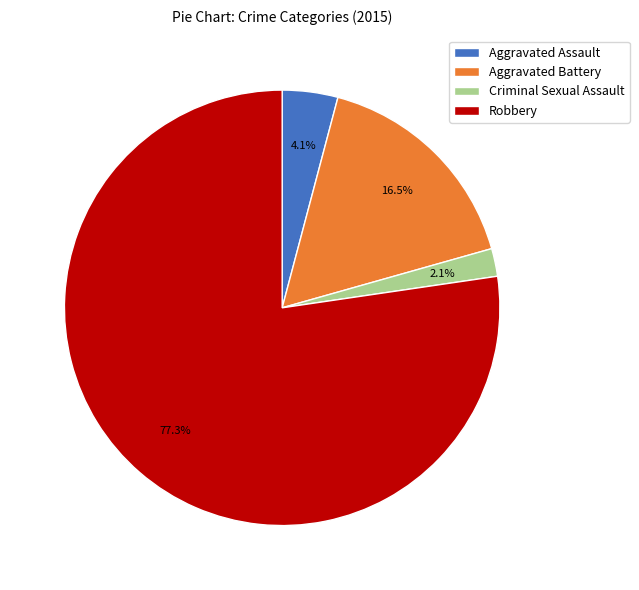

Does any single category account for the majority?

Yes